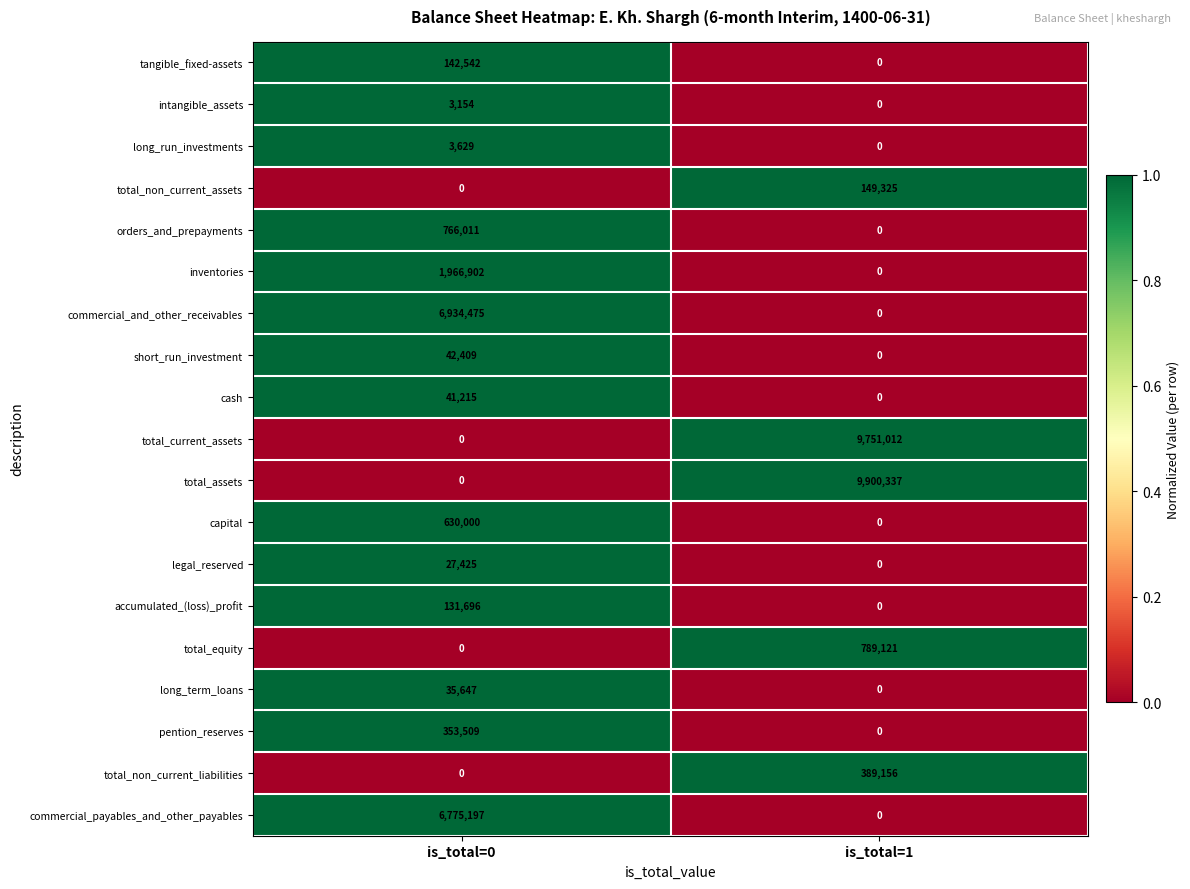

List the series in order of their peak value, highest first.

total_assets, total_current_assets, commercial_and_other_receivables, commercial_payables_and_other_payables, inventories, total_equity, orders_and_prepayments, capital, total_non_current_liabilities, pention_reserves, total_non_current_assets, tangible_fixed-assets, accumulated_(loss)_profit, short_run_investment, cash, long_term_loans, legal_reserved, long_run_investments, intangible_assets